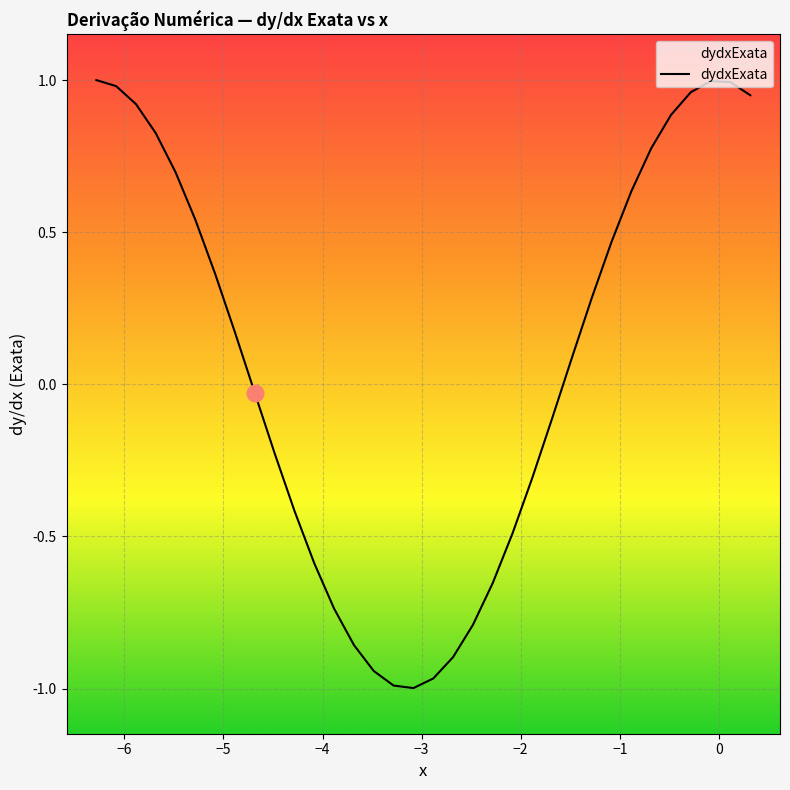

What is the difference between the maximum and minimum values?

2.0